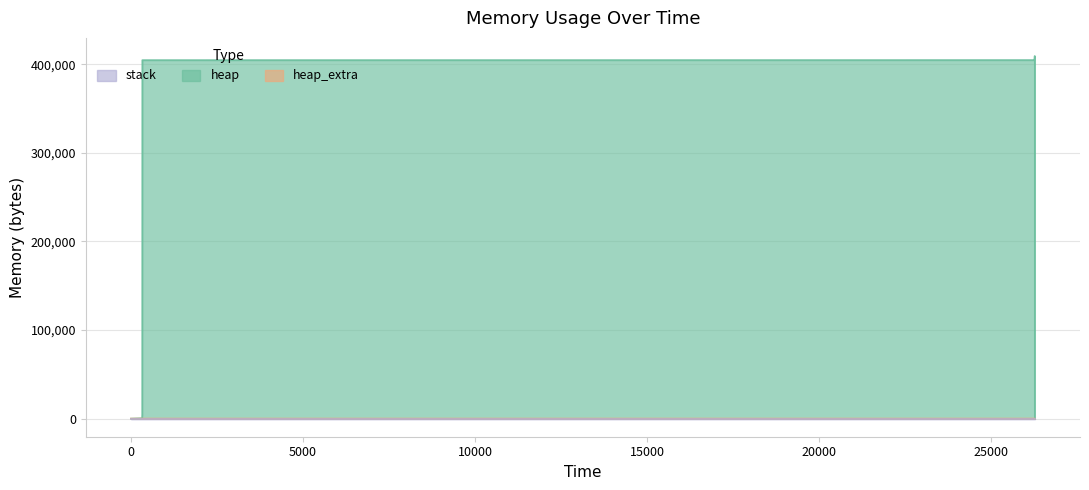

Reading right to left, list all the values displayed in this chart.

heap: 0	400000	400061	400533	404629	405101	409197	409197	405101	404629	404568	4568	472	0
heap_extra: 0	8	19	35	43	59	67	67	59	43	32	24	16	0